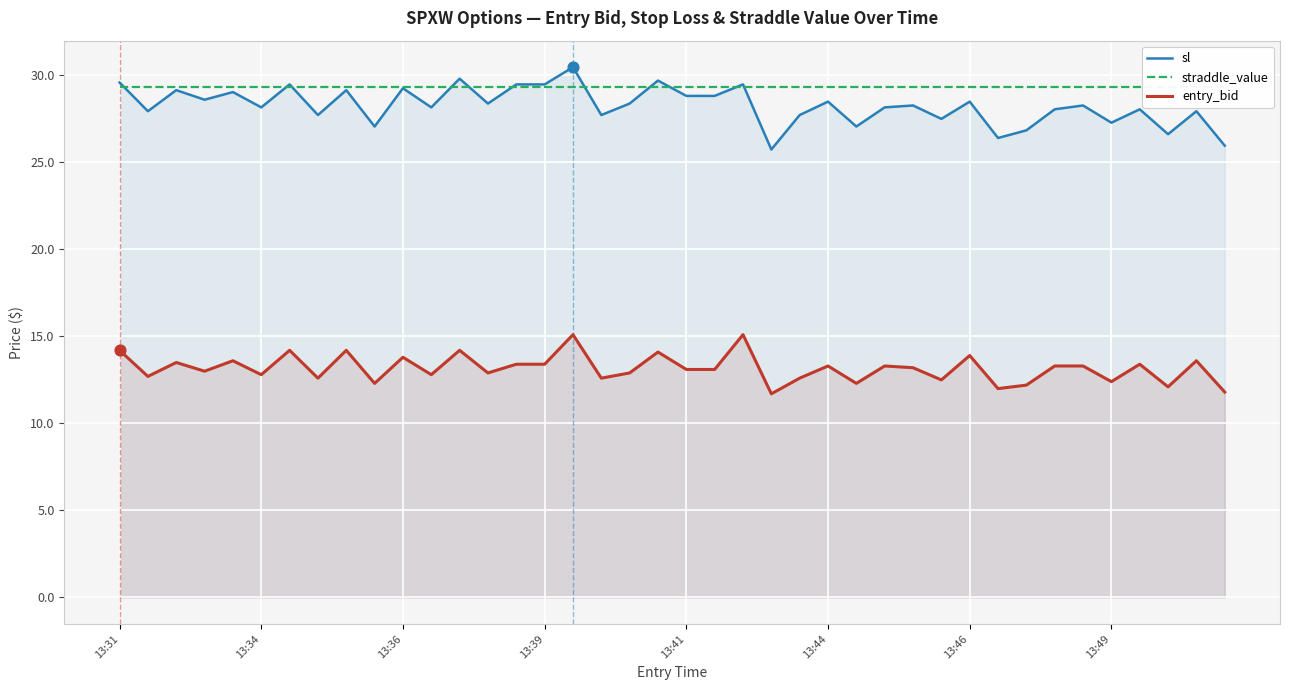

Which series has the largest total across all categories?

straddle_value